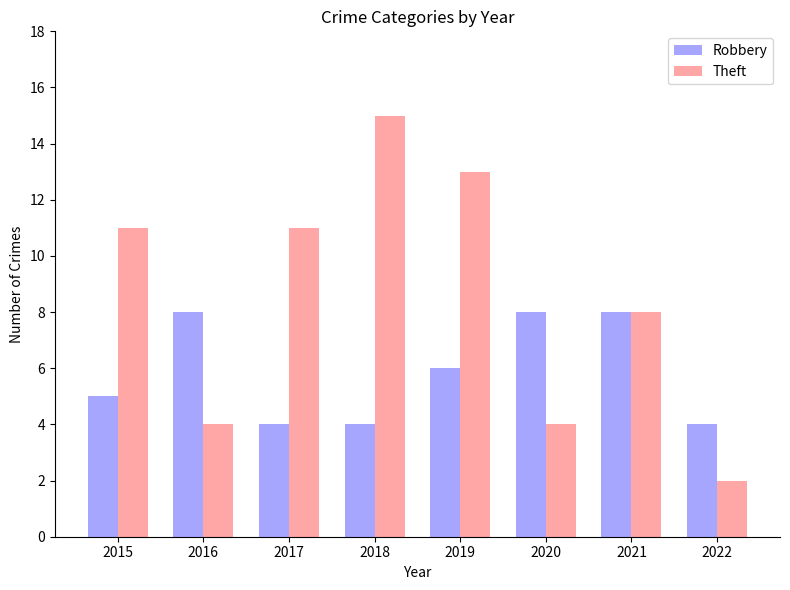

The value of Robbery at 2022 is 4. True or false?

True